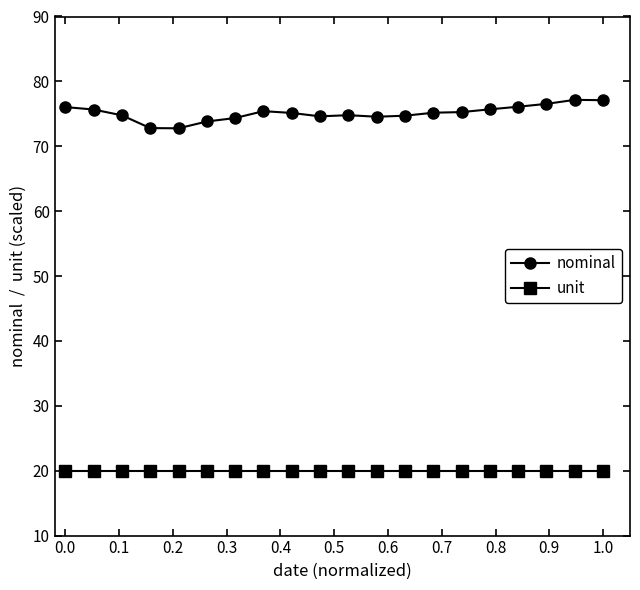

True or false: nominal has more than 2 points higher than both neighbors.

True